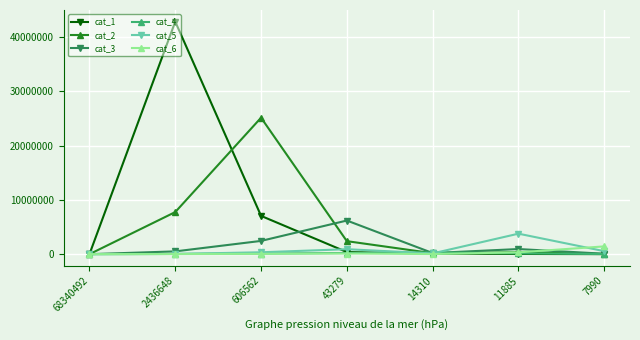

What are all the series names shown in the legend?

cat_1, cat_2, cat_3, cat_4, cat_5, cat_6